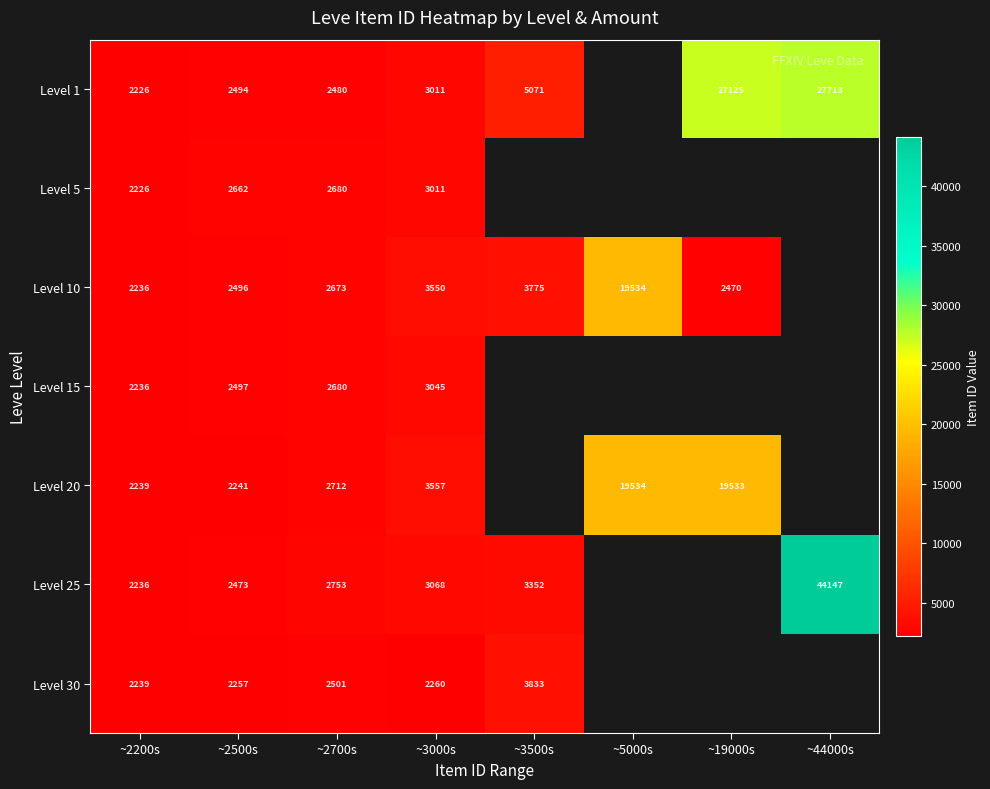

What is the greatest value displayed?

44147.0